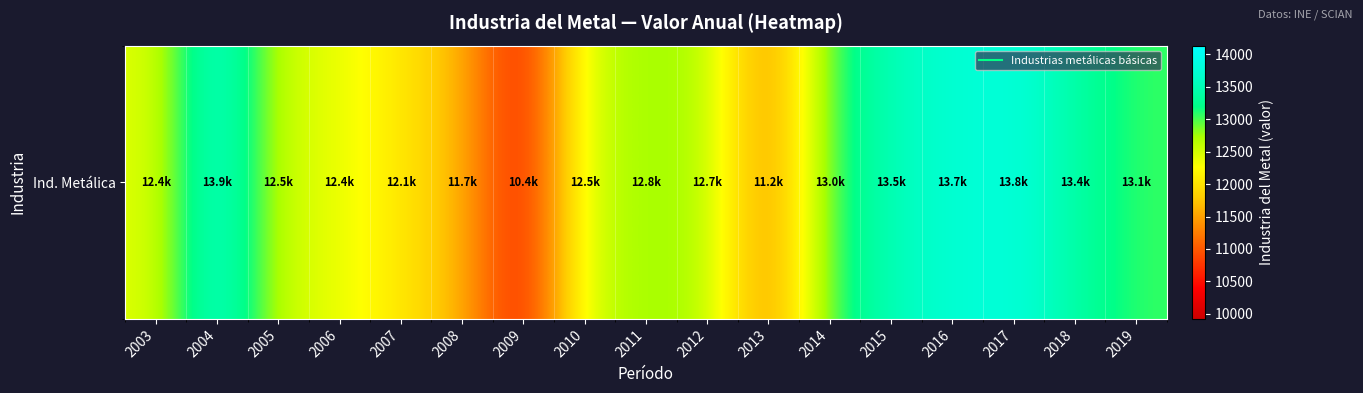

The chart shows a value of 12390.7 at 2006. True or false?

True